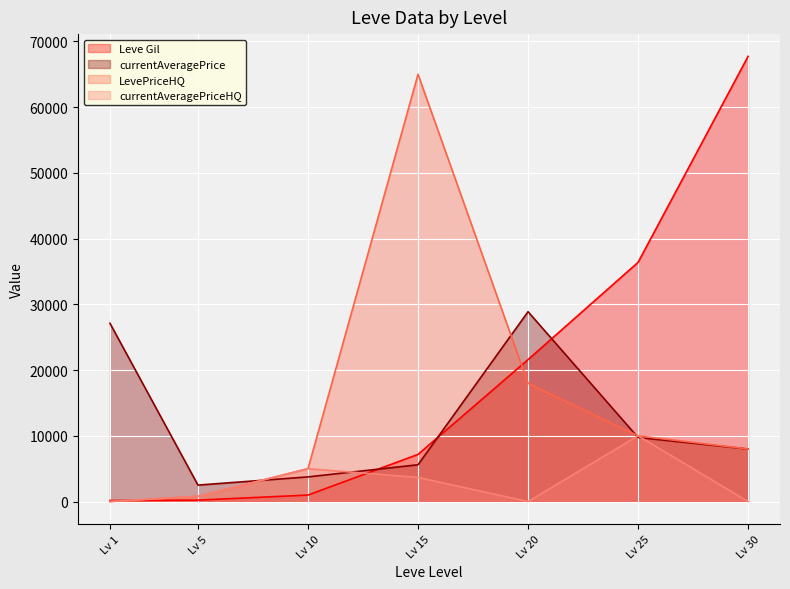

Which series changed the most between Lv 5 and Lv 30?

Leve Gil